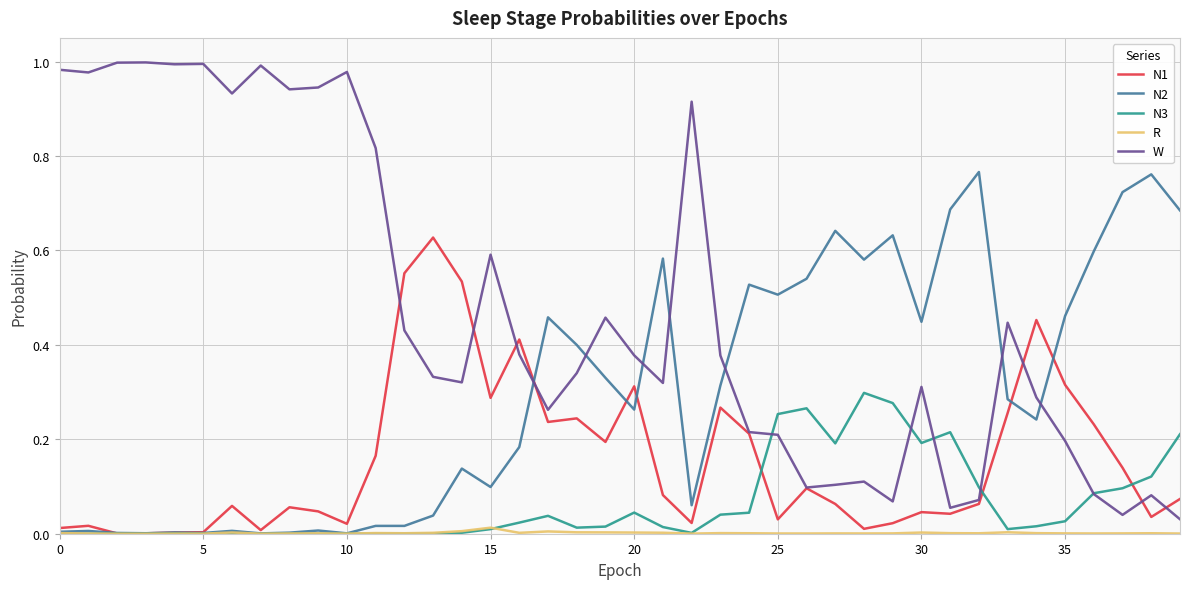

List the series in order of their peak value, lowest first.

R, N3, N1, N2, W